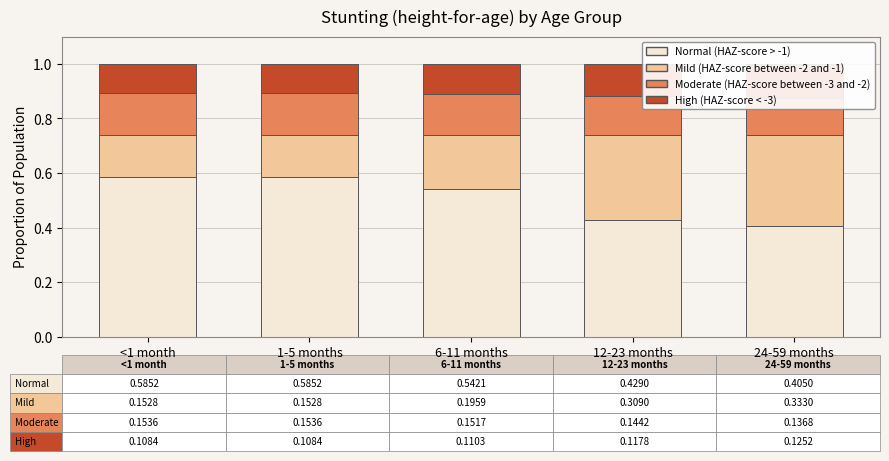

List the labels in order of Normal (HAZ-score > -1) value, smallest first.

24-59 months, 12-23 months, 6-11 months, <1 month, 1-5 months